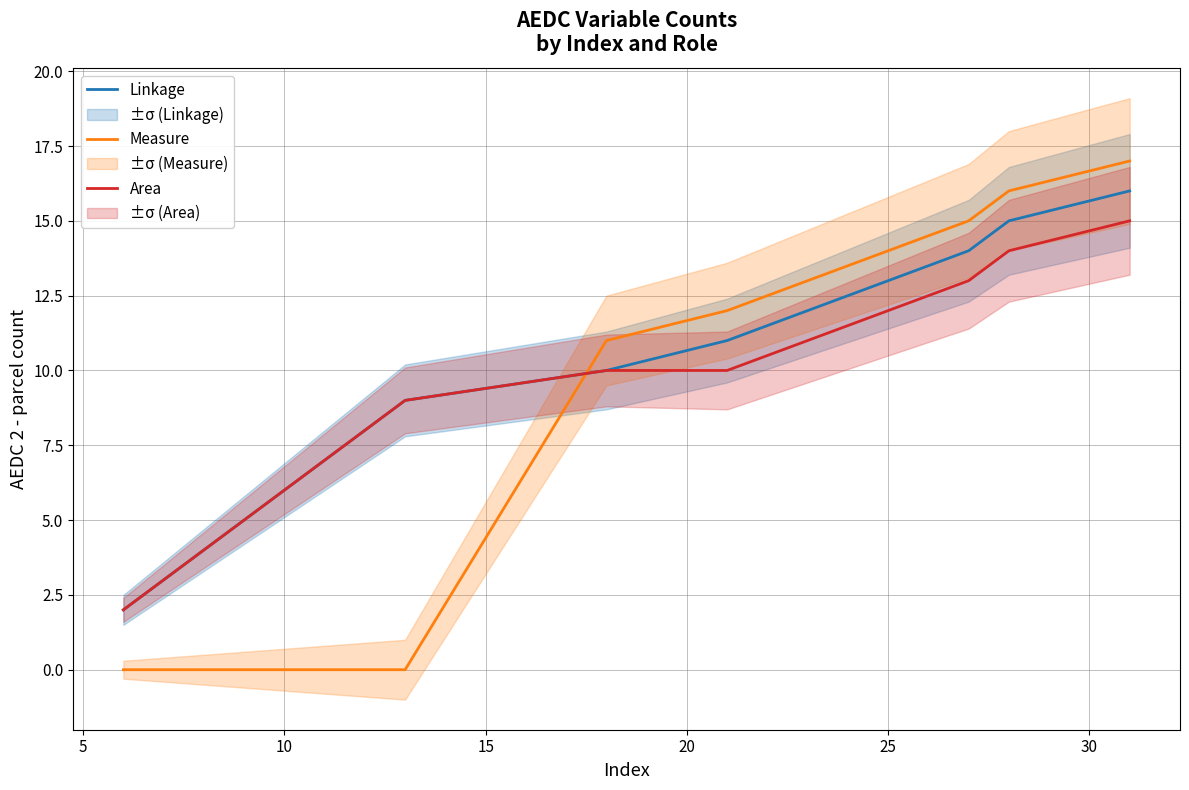

Which series has the largest range (max minus min)?

Measure